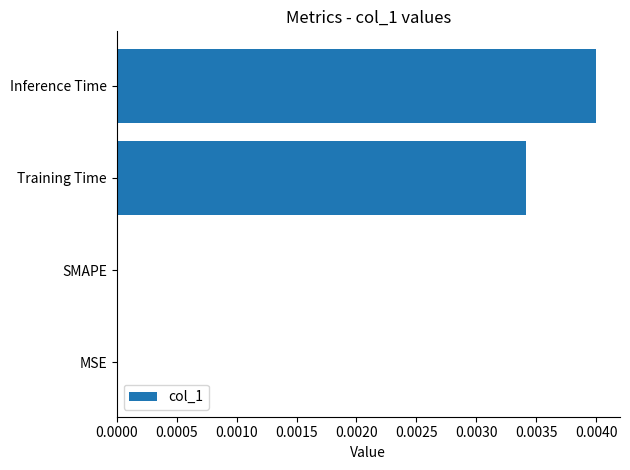

Which has a higher value, Training Time or MSE?

Training Time